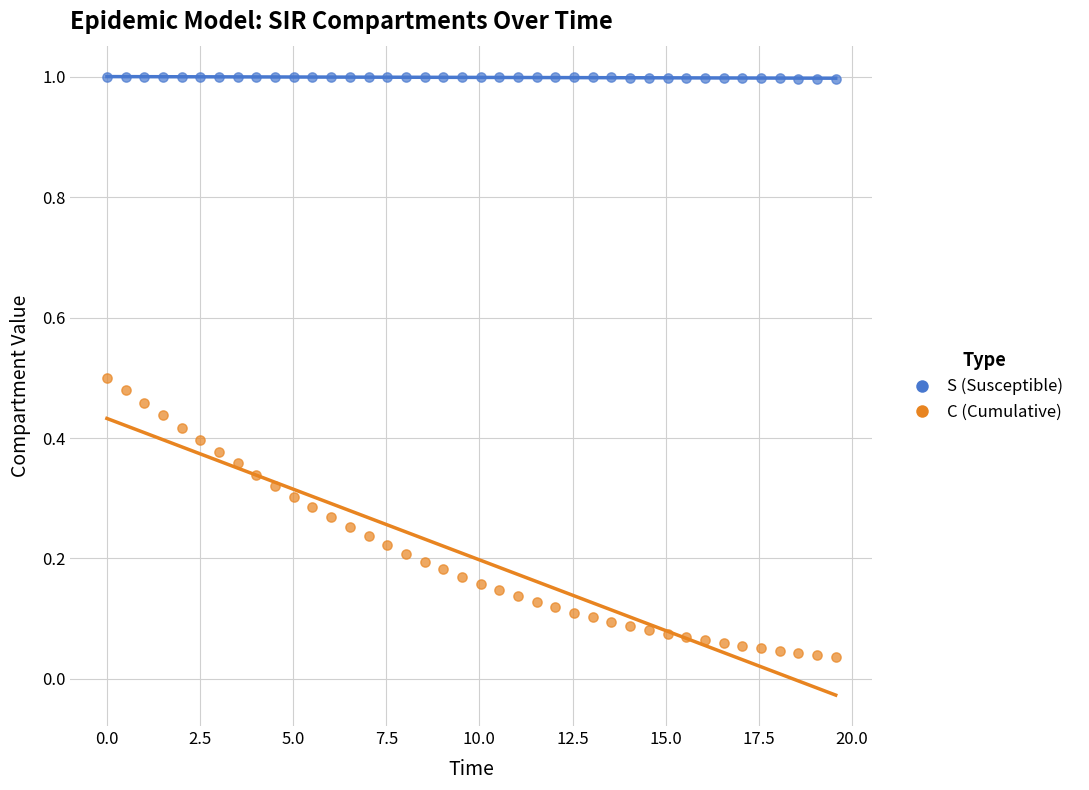

Across all data points, what is the range of X values (max minus min)?

19.6